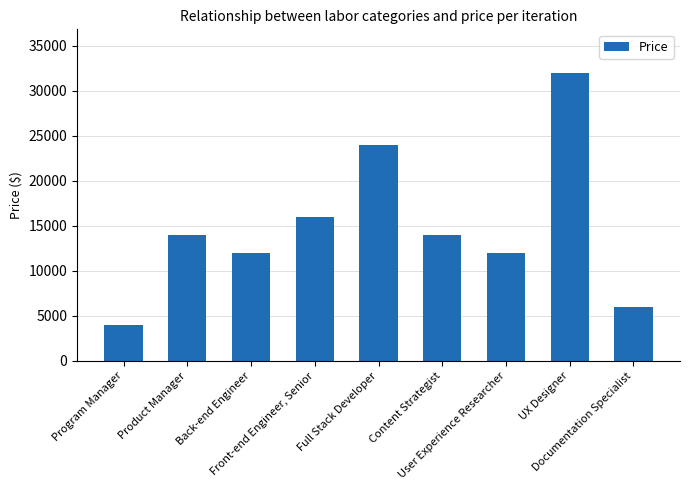

At which label is the value closest to 18000?

Front-end Engineer, Senior